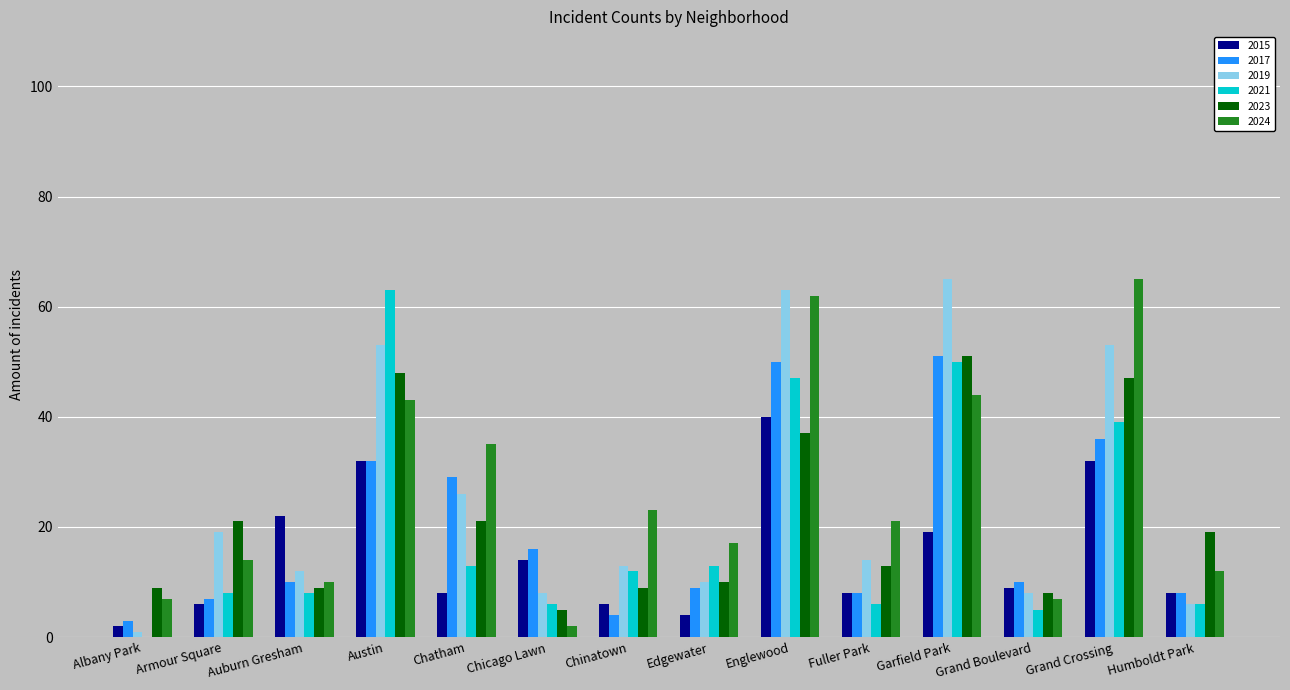

At which label does 2023 reach its peak?

Garfield Park